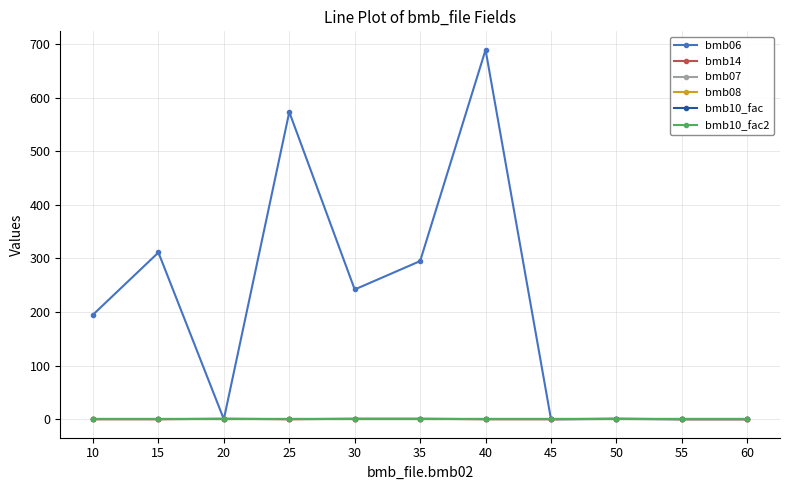

In bmb14, how many points are lower than both neighbors (excluding endpoints)?

1